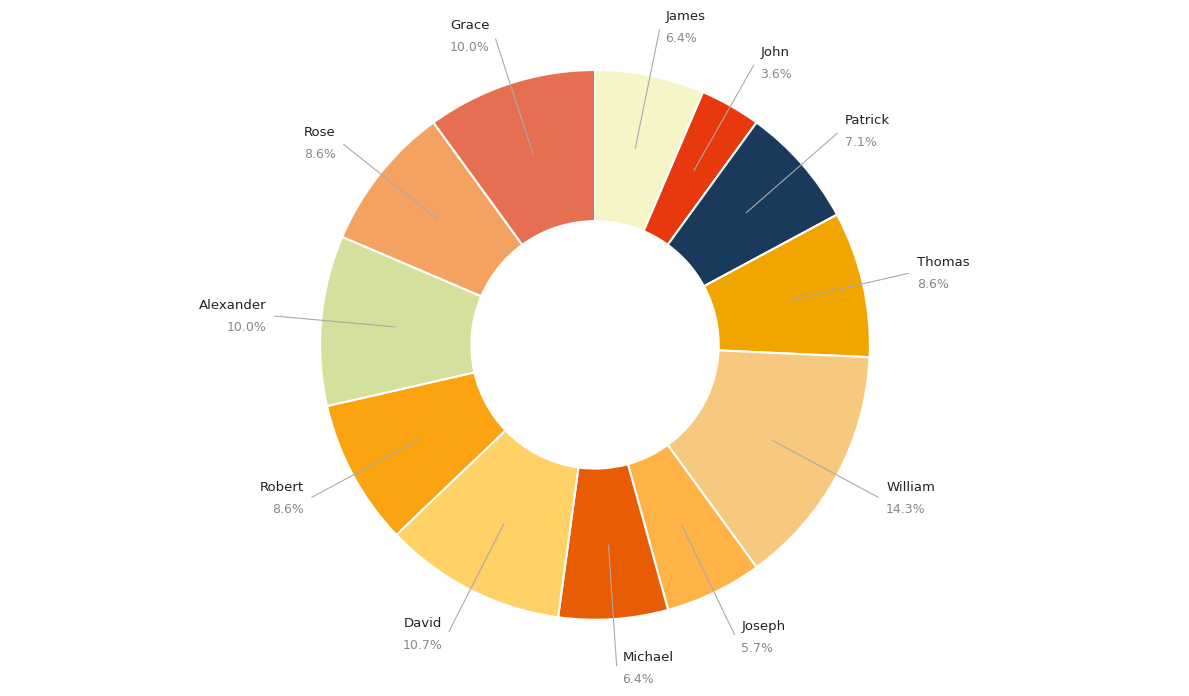

To the nearest percent, what is the difference between the largest and smallest slice percentages?

11%